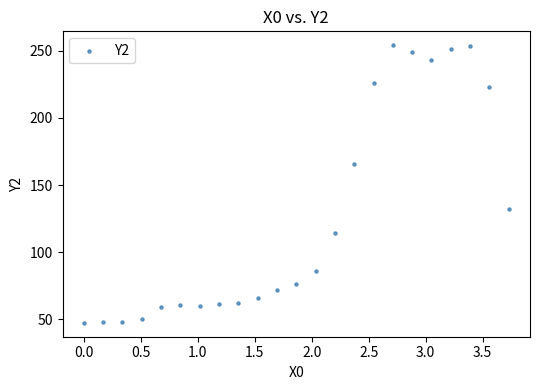

What is the range of X values (max minus min)?

3.7